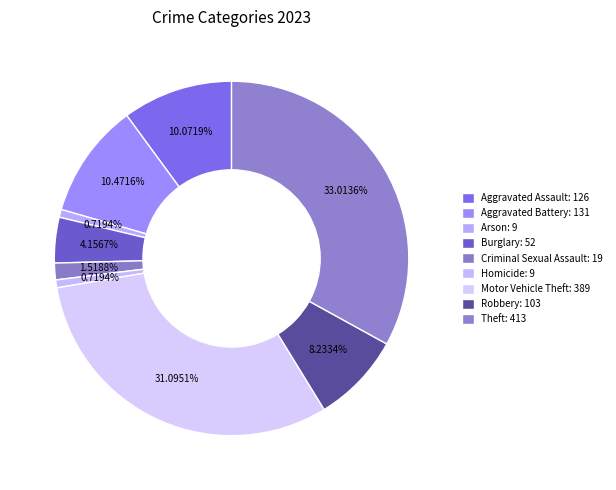

The Criminal Sexual Assault slice represents 16% of the pie. True or false?

False